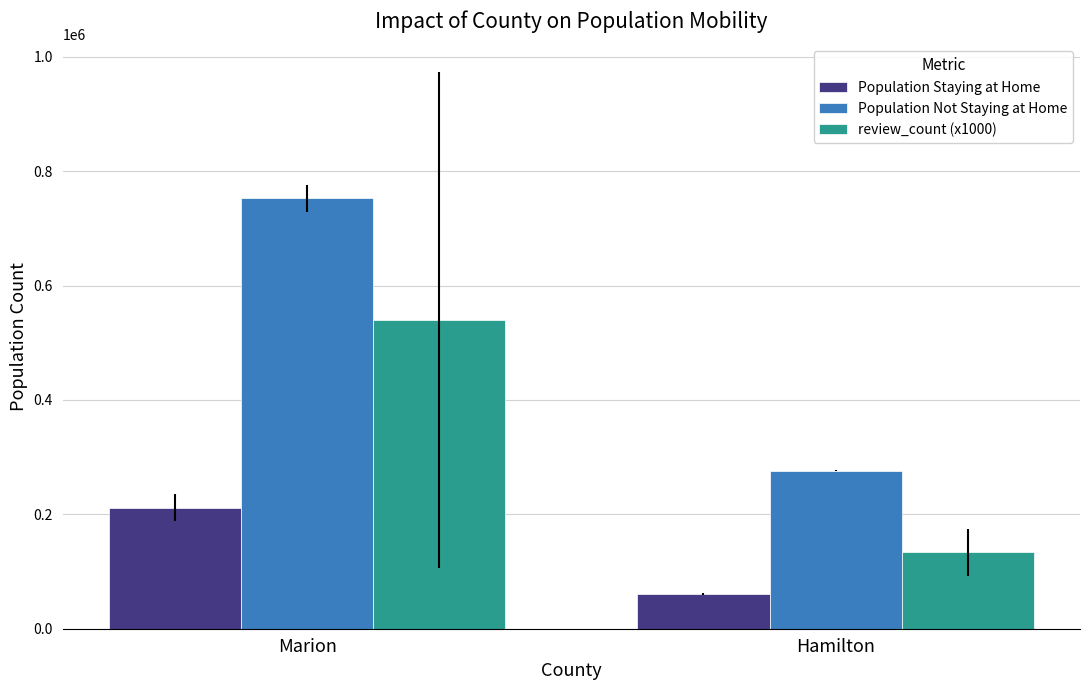

Which series has the widest spread of values?

Population Not Staying at Home